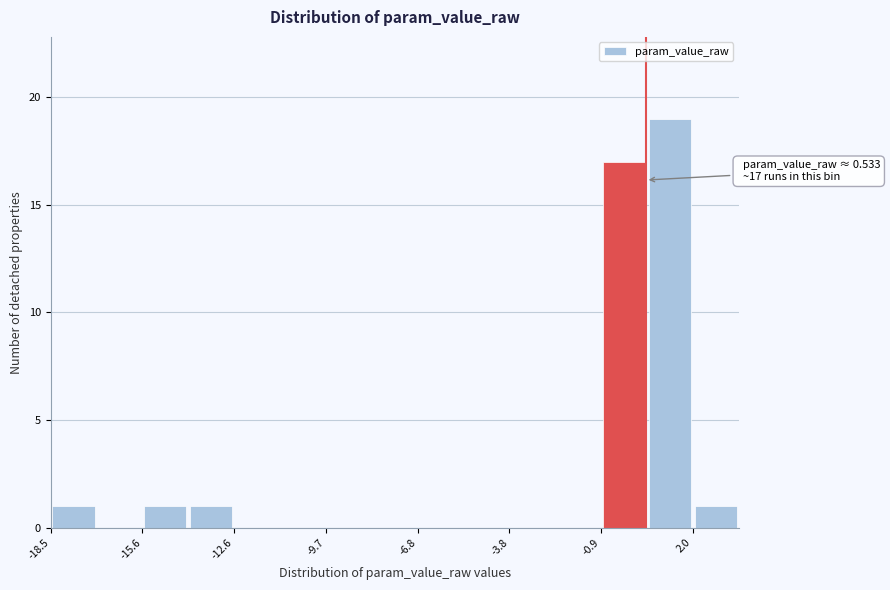

Around what value on the x-axis is the tallest bar? Give the approximate position of its centre, as read against the axis.

1.5